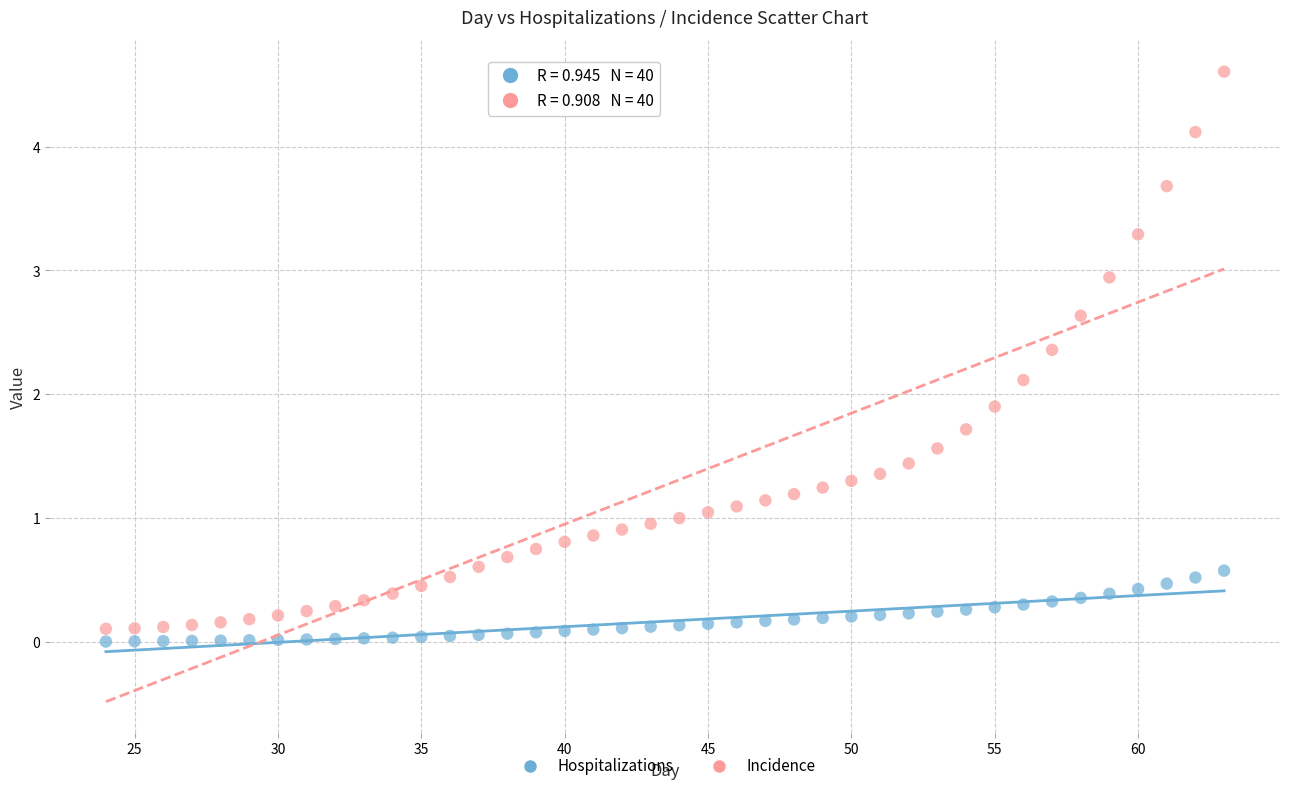

Which series contains the lowest Y value?

Hospitalizations